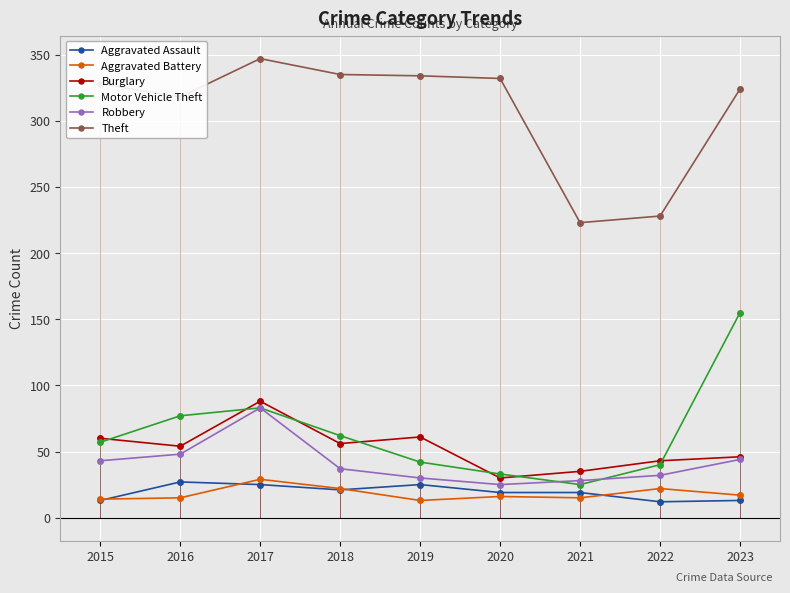

What is the value of the Aggravated Battery point at the 9th from the left?

17